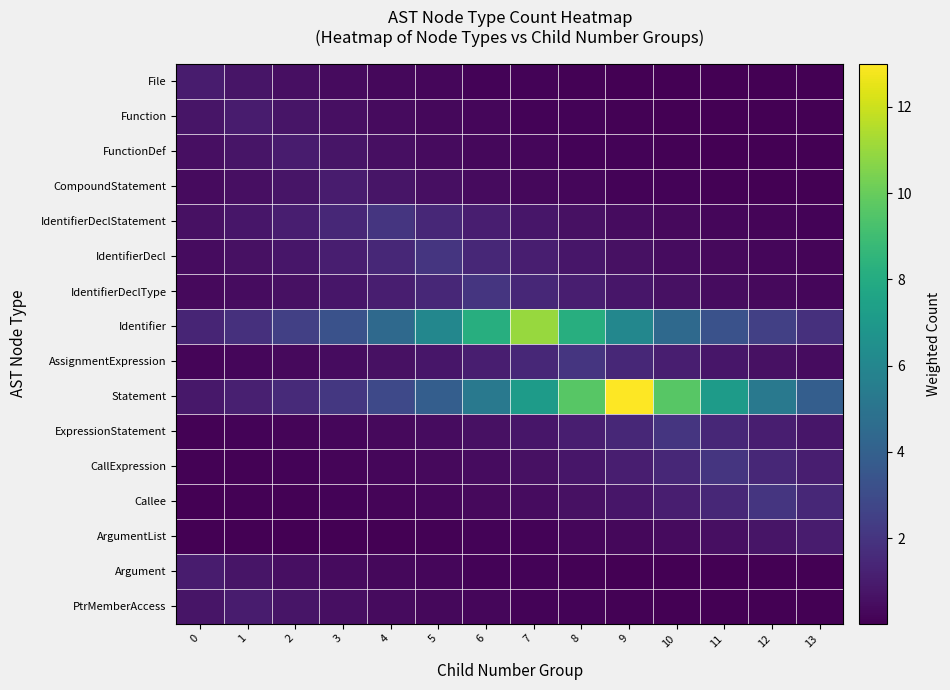

List the series in order of their peak value, lowest first.

File, Function, FunctionDef, CompoundStatement, ArgumentList, Argument, PtrMemberAccess, IdentifierDeclStatement, IdentifierDecl, IdentifierDeclType, AssignmentExpression, ExpressionStatement, CallExpression, Callee, Identifier, Statement